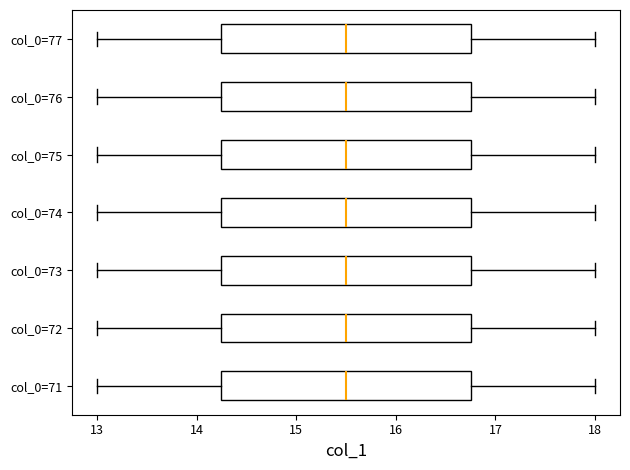

Reading bottom to top, transcribe this box plot: for each box, give where its median line is, the range the box spans, and where its two whiskers end, as read against the x-axis. The values are not printed on the chart, so give them approximately, as read against the axis.

col_0=71: median 15.5, box 14.3 to 16.8, whiskers 13.0 to 18.0
col_0=72: median 15.5, box 14.3 to 16.8, whiskers 13.0 to 18.0
col_0=73: median 15.5, box 14.3 to 16.8, whiskers 13.0 to 18.0
col_0=74: median 15.5, box 14.3 to 16.8, whiskers 13.0 to 18.0
col_0=75: median 15.5, box 14.3 to 16.8, whiskers 13.0 to 18.0
col_0=76: median 15.5, box 14.3 to 16.8, whiskers 13.0 to 18.0
col_0=77: median 15.5, box 14.3 to 16.8, whiskers 13.0 to 18.0